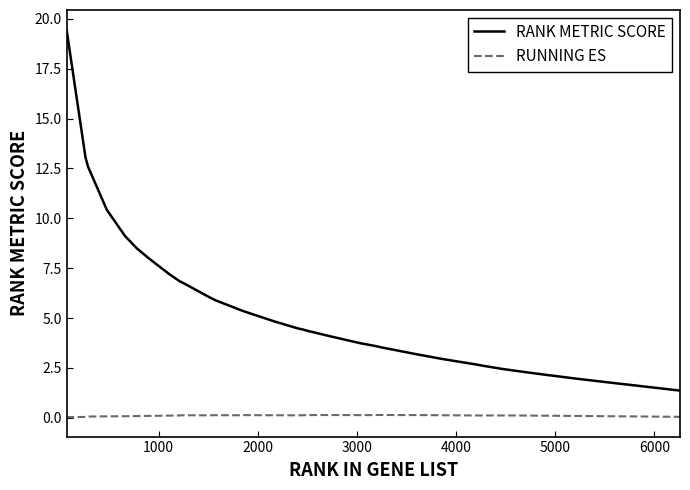

Which series has the widest spread of values?

RANK METRIC SCORE